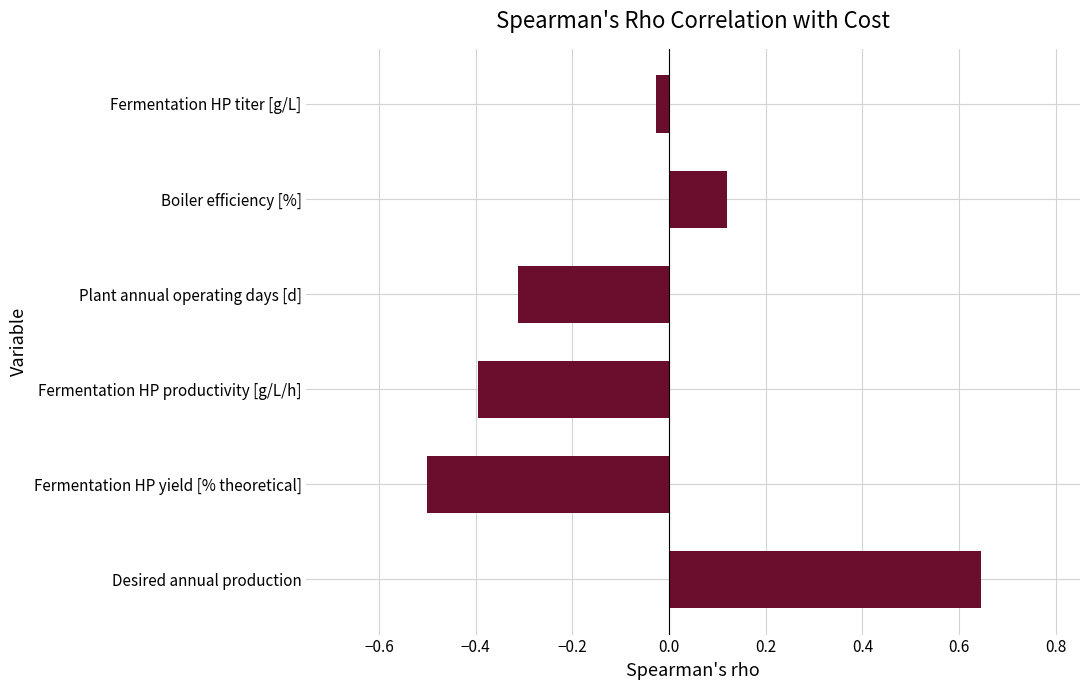

What is the difference between the maximum and minimum values?

1.1